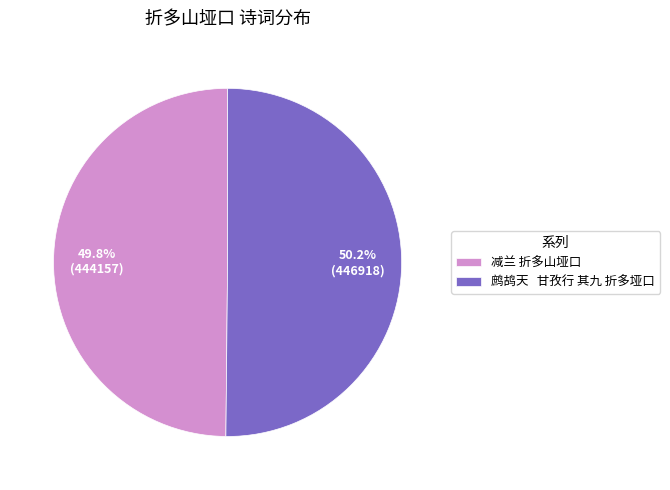

What is the total percentage of 减兰 折多山垭口 and 鹧鸪天 甘孜行 其九 折多垭口?

100.0%